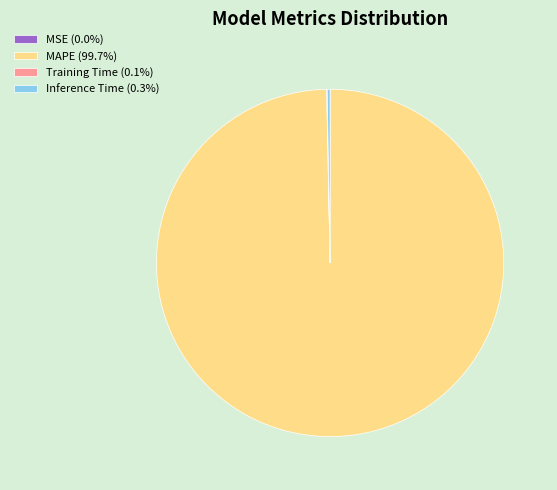

Which slice is the largest?

MAPE